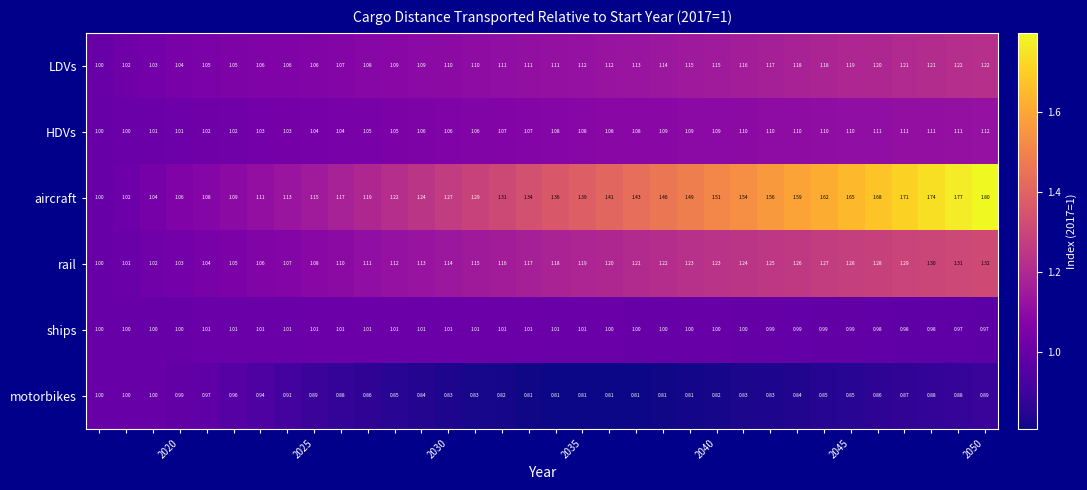

List the series in order of their peak value, lowest first.

motorbikes, ships, HDVs, LDVs, rail, aircraft